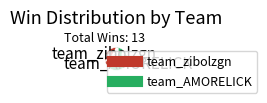

Approximately how many times larger is the value at team_zibolzgn compared to team_AMORELICK?

0.6